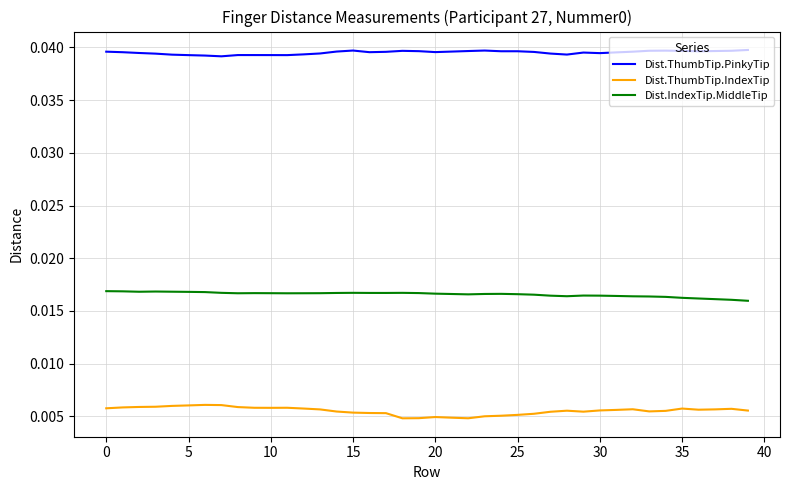

List the series in order of their peak value, highest first.

Dist.ThumbTip.PinkyTip, Dist.IndexTip.MiddleTip, Dist.ThumbTip.IndexTip